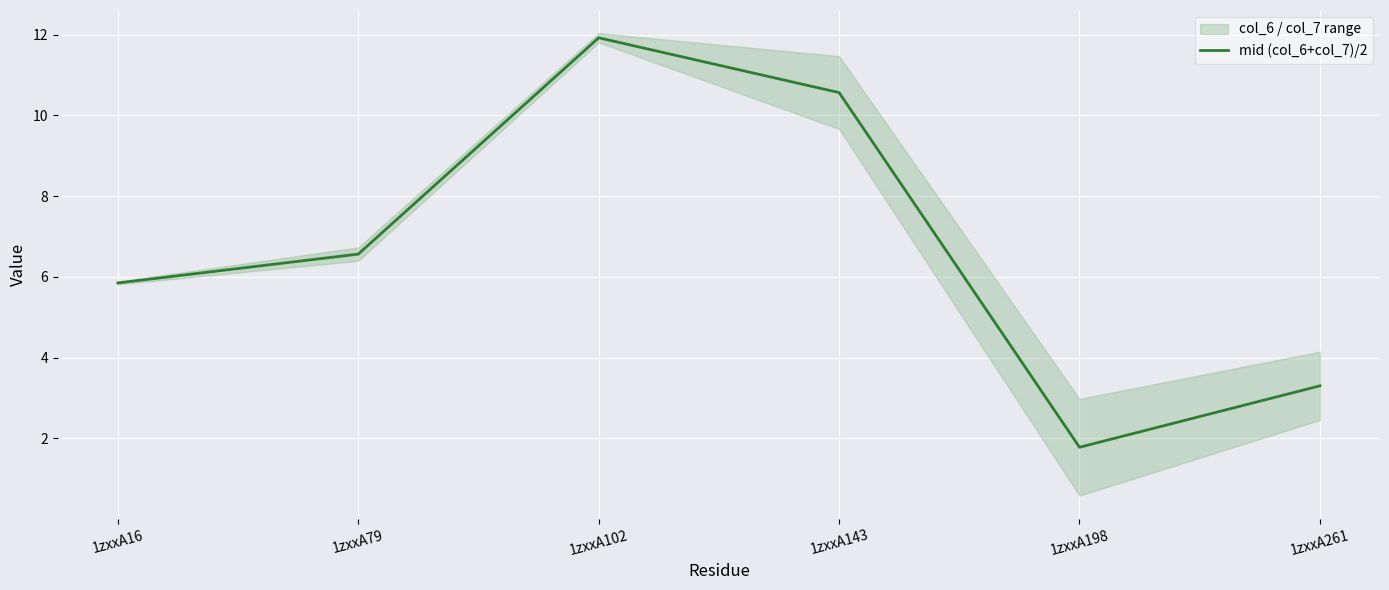

List the labels in order of value, smallest first.

1zxxA198, 1zxxA261, 1zxxA16, 1zxxA79, 1zxxA143, 1zxxA102